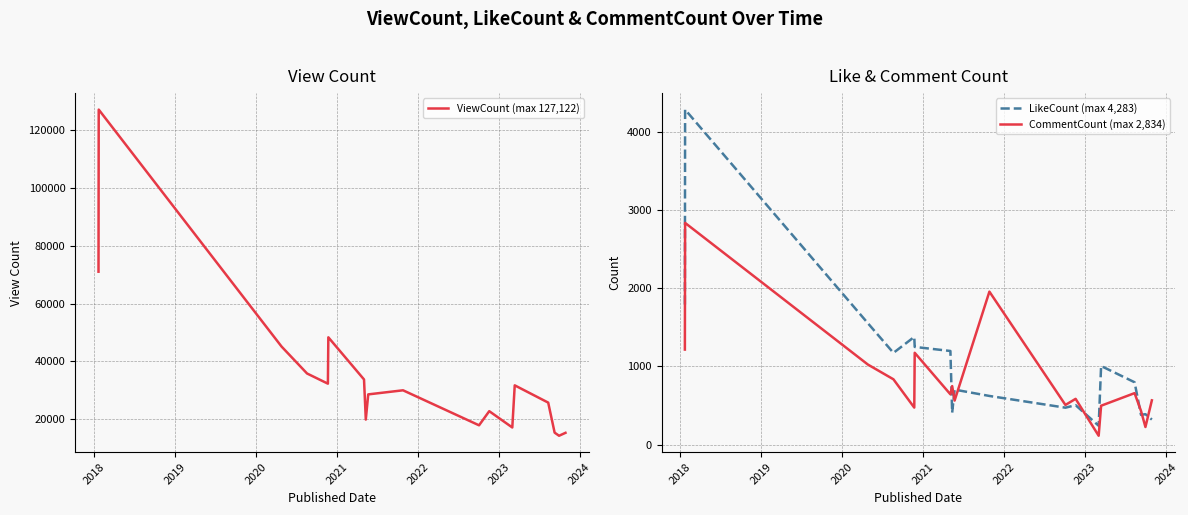

What is the highest value of the ViewCount (max 127,122) series?

127122